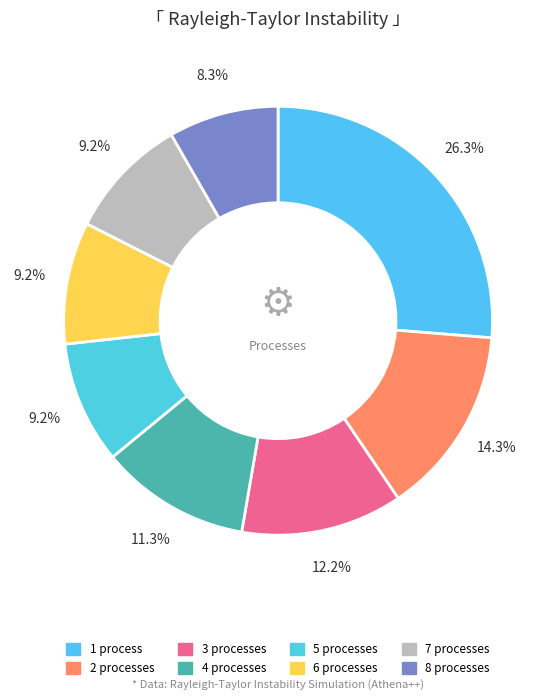

How many segments does this pie chart have?

8